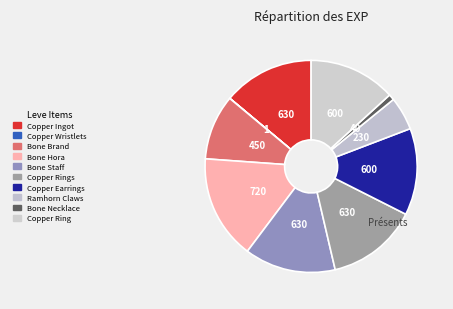

How many segments does this pie chart have?

10